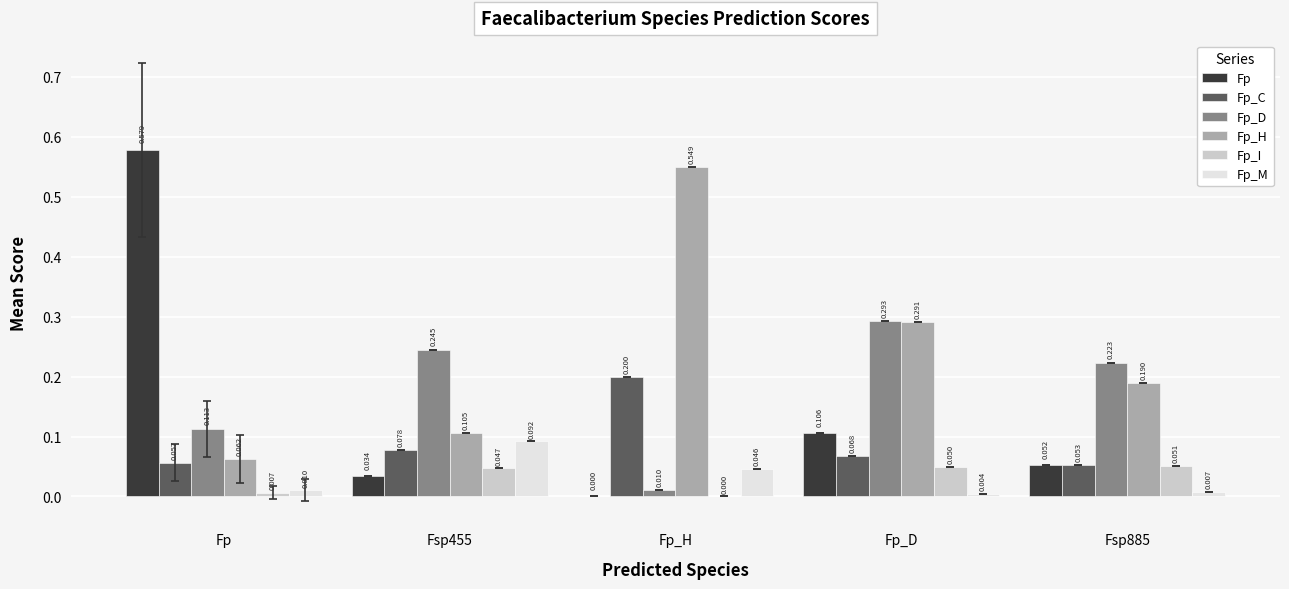

Which category has the highest value across all series?

Fp